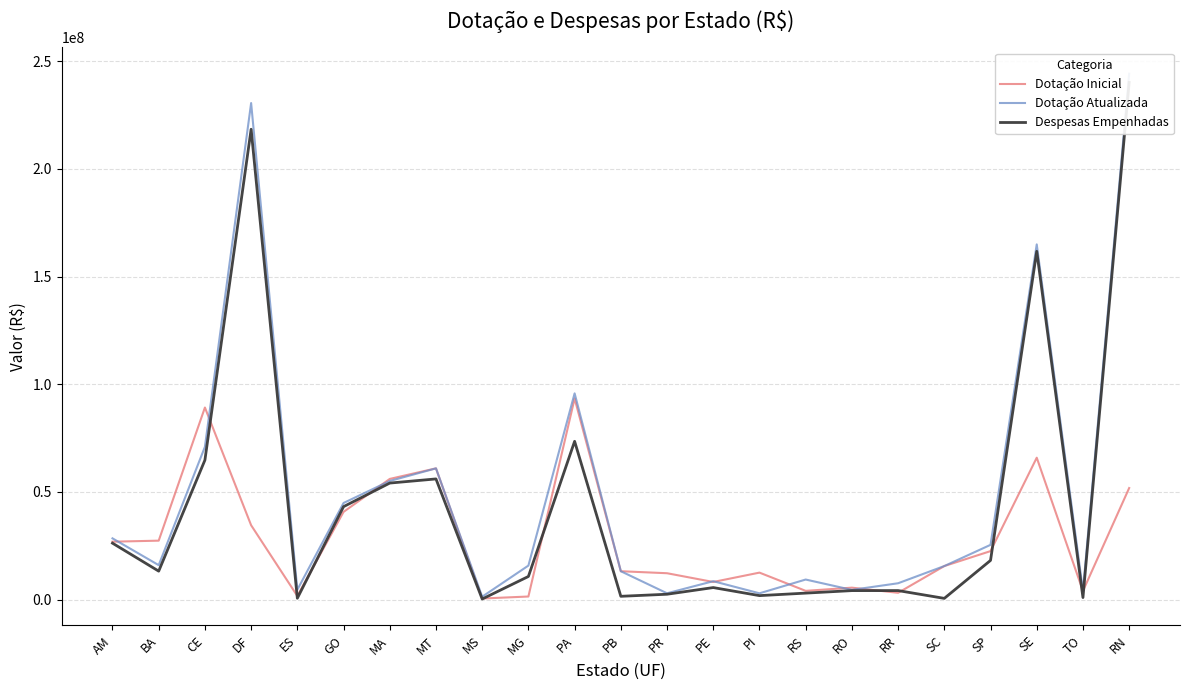

How many values in the Despesas Empenhadas series are below 10762225?

11